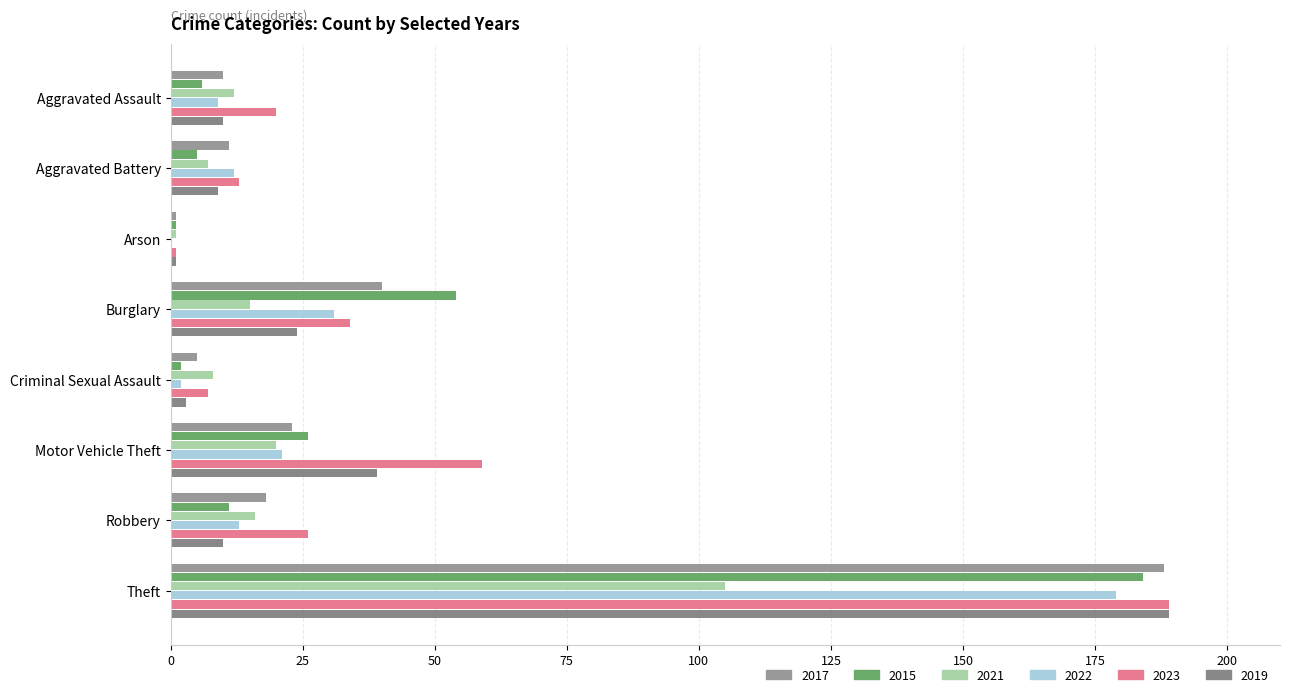

Reading left to right, what are all the values shown in this chart?

2017: 10	11	1	40	5	23	18	188
2015: 6	5	1	54	2	26	11	184
2021: 12	7	1	15	8	20	16	105
2022: 9	12	0	31	2	21	13	179
2023: 20	13	1	34	7	59	26	189
2019: 10	9	1	24	3	39	10	189